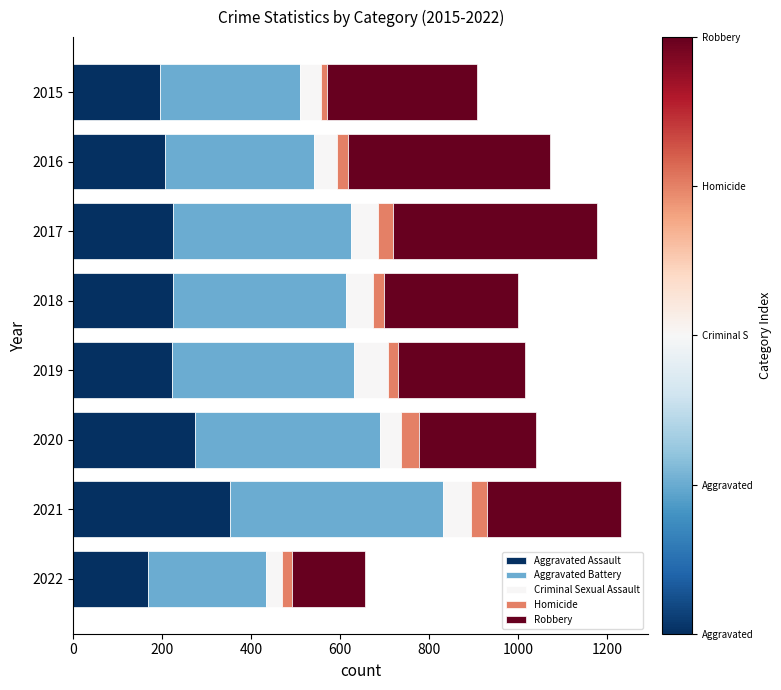

What is the difference between the maximum and minimum values in the Aggravated Assault series?

184